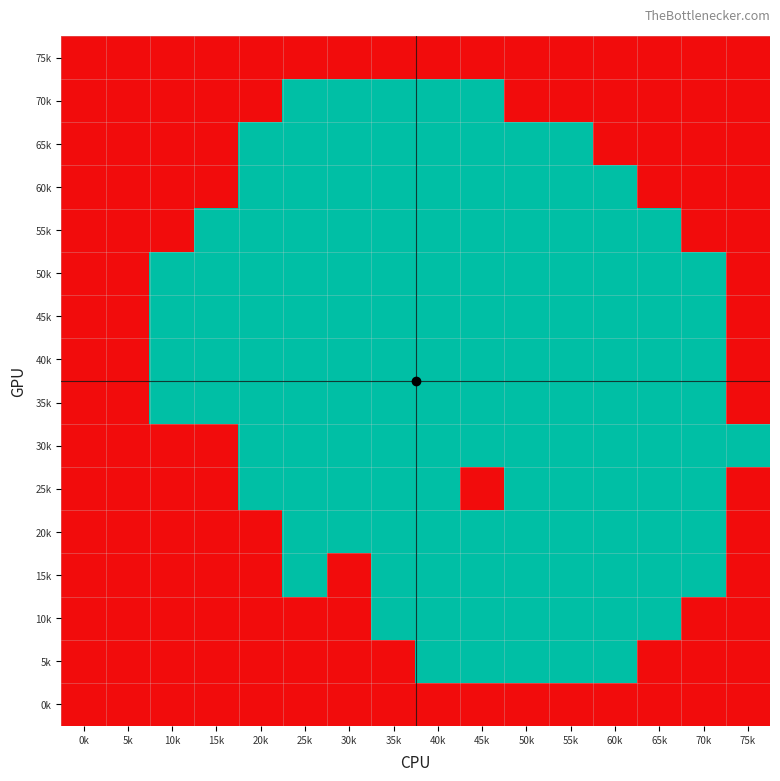

What is the total value across all series at 30k?

11